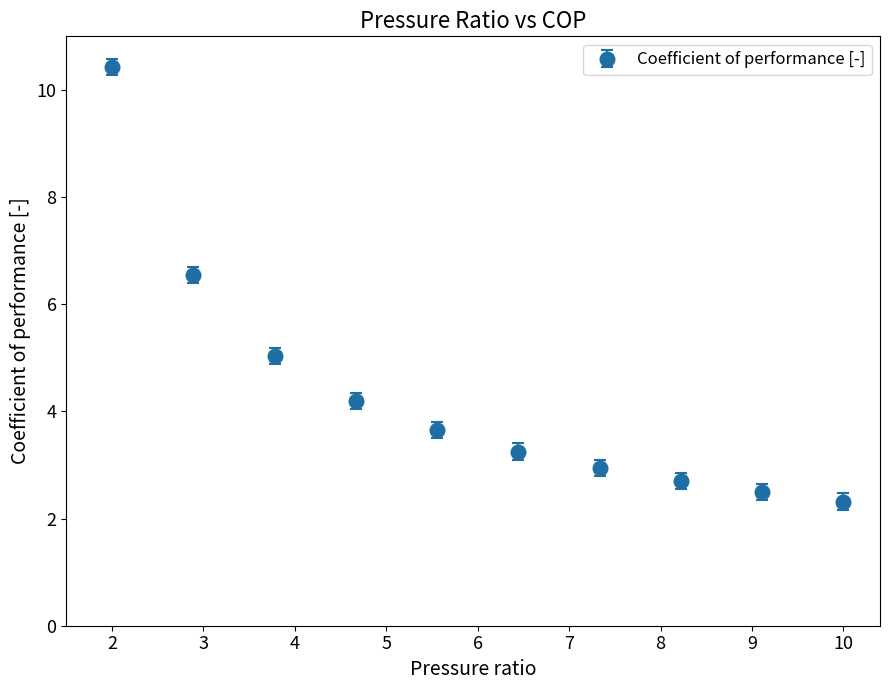

What is the minimum value shown in the chart?

2.3